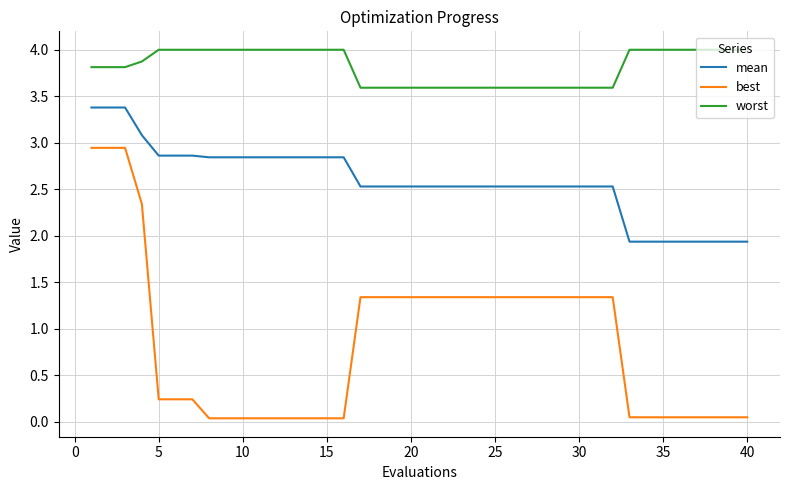

What is the minimum value for mean?

1.9